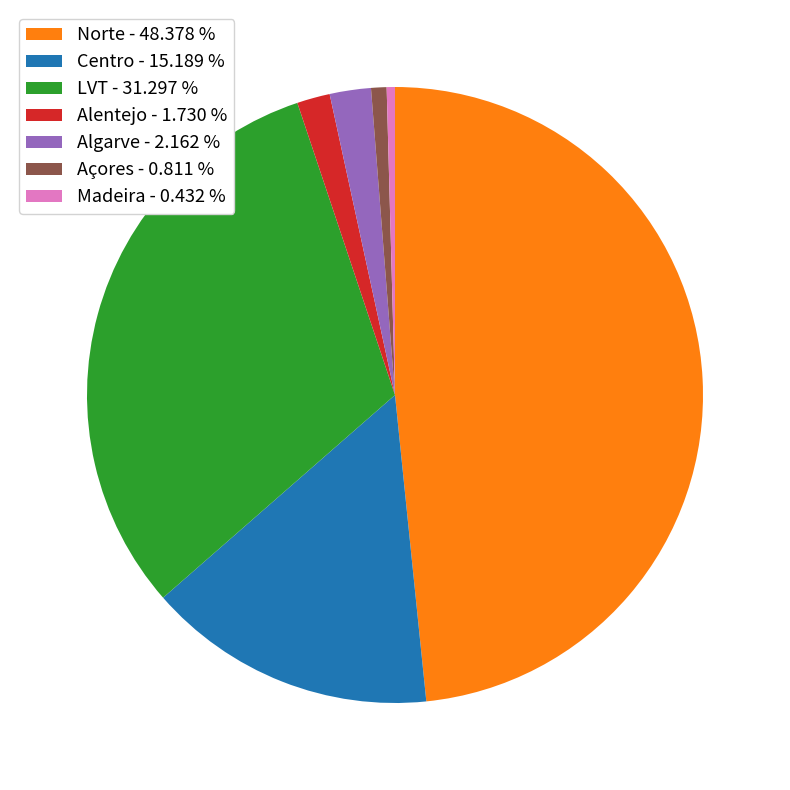

Do Centro - 15.189 % and Alentejo - 1.730 % together represent more than half of the pie?

No